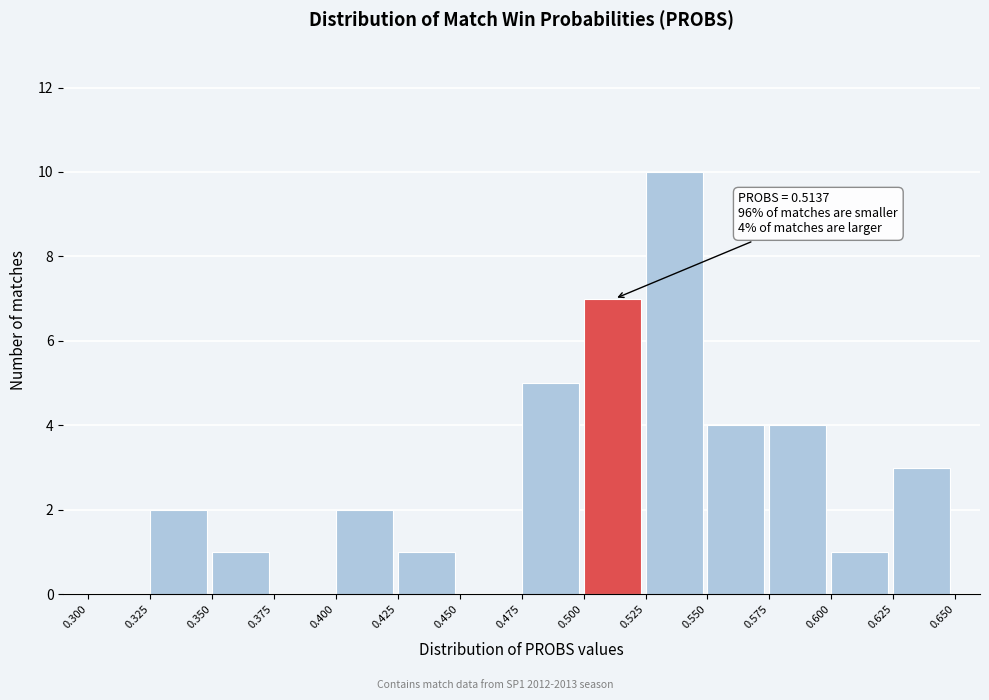

Over which range of the x-axis is the bar tallest?

0.525 to 0.550